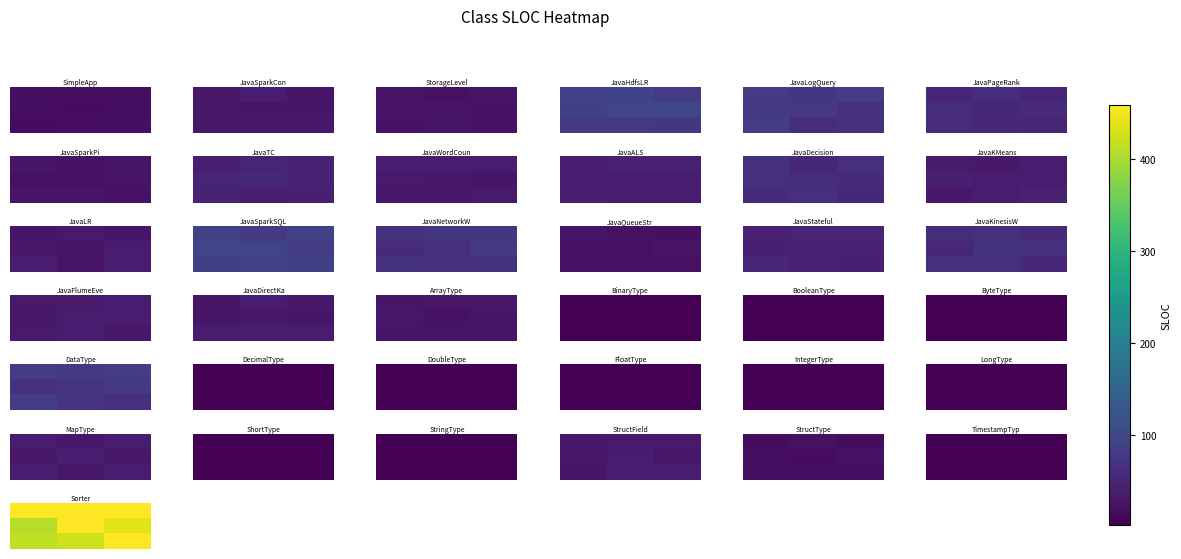

Is it true that row_1 equals 669.0 at 0.5?

False